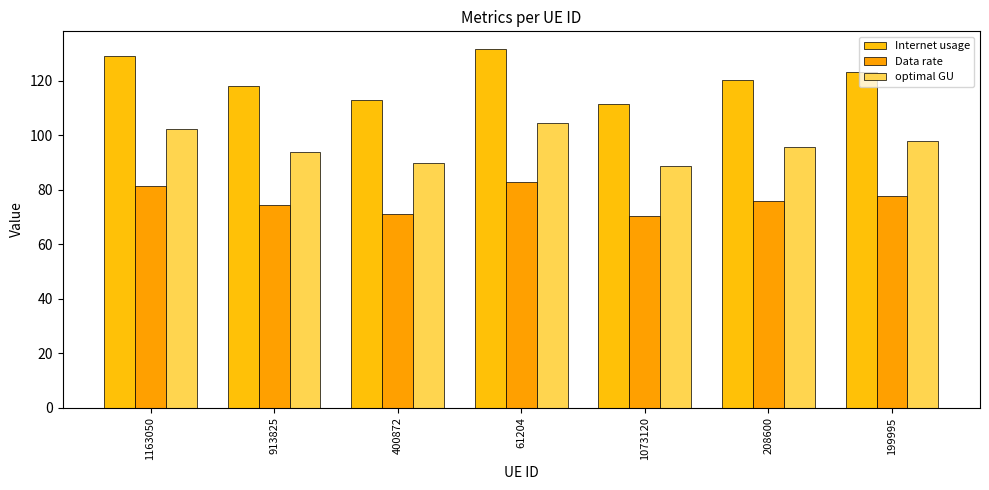

What is the sum of all Data rate values?

534.2